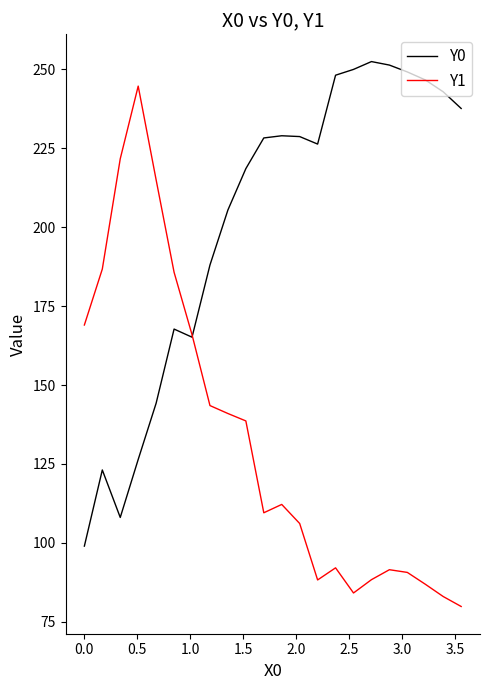

List the series in order of their peak value, highest first.

Y0, Y1